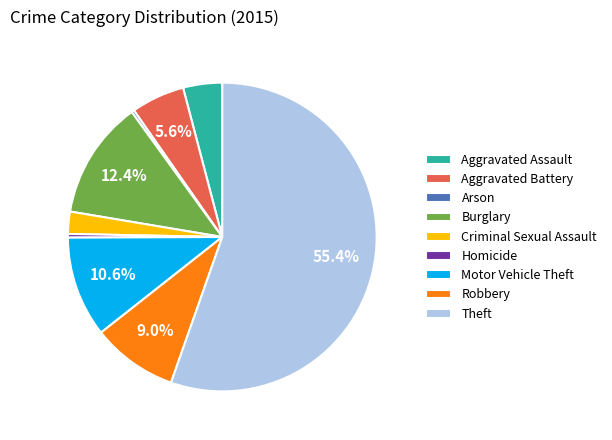

How many segments does this pie chart have?

9